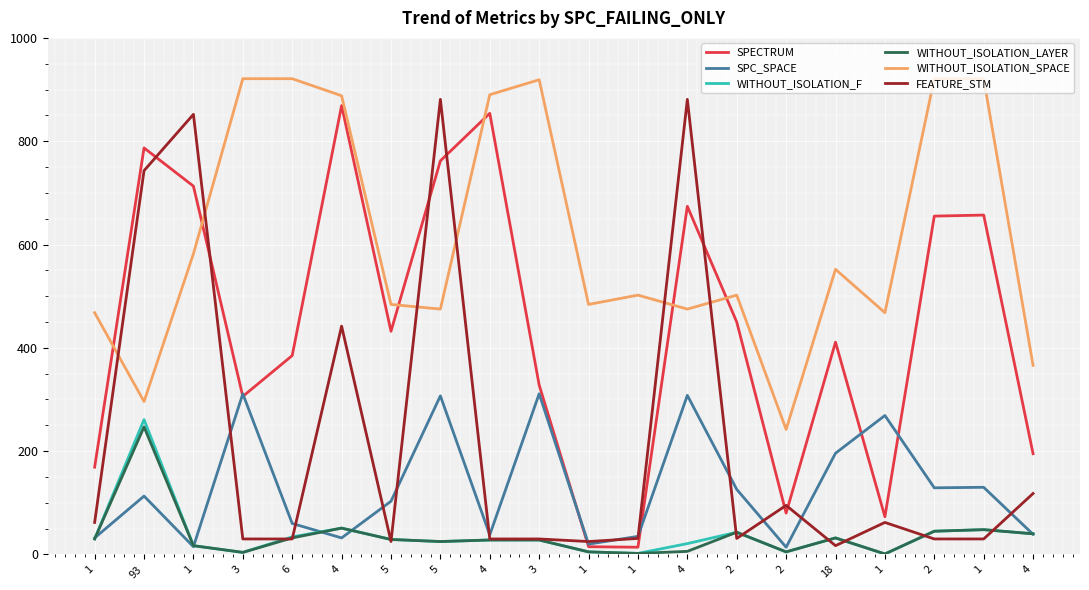

In SPECTRUM, how many points are lower than both neighbors (excluding endpoints)?

5